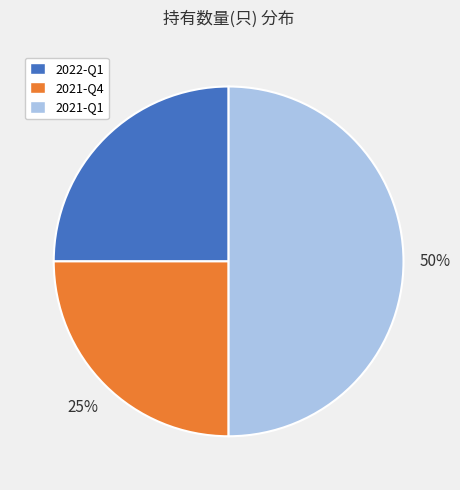

How many segments does this pie chart have?

3